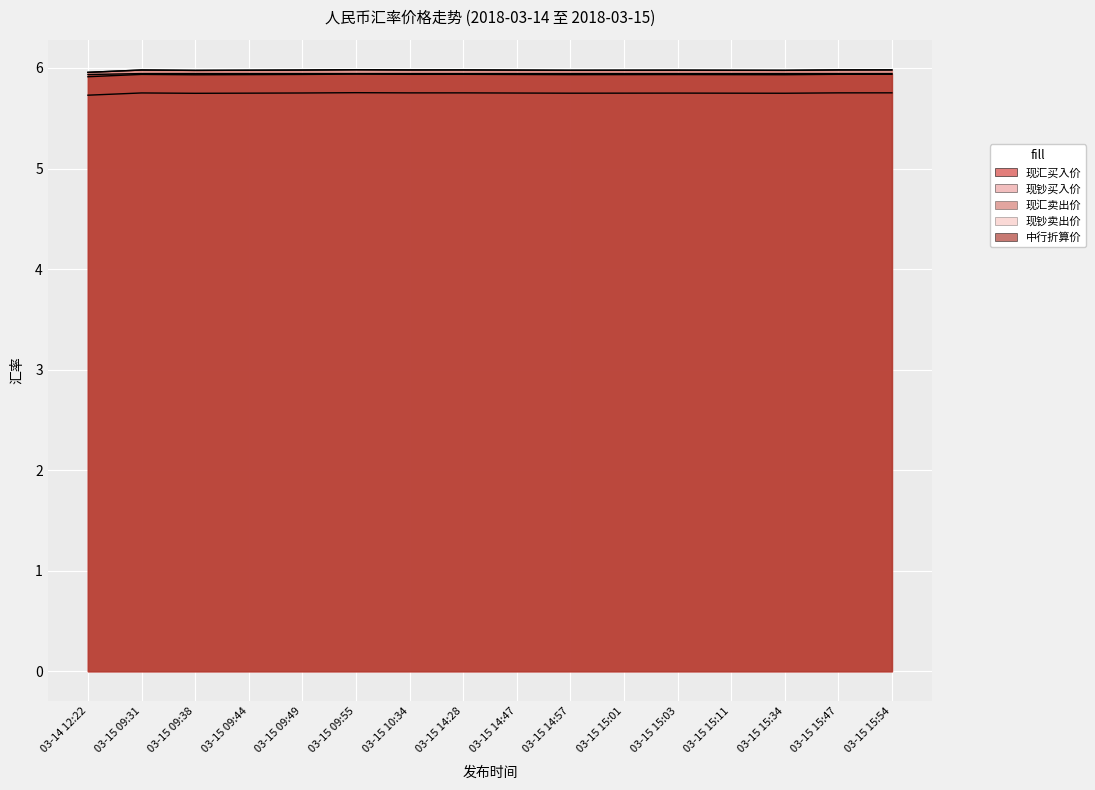

Reading right to left, what are all the values shown in this chart?

现汇买入价: 03-15 15:54=5.9	03-15 15:47=5.9	03-15 15:34=5.9	03-15 15:11=5.9	03-15 15:03=5.9	03-15 15:01=5.9	03-15 14:57=5.9	03-15 14:47=5.9	03-15 14:28=5.9	03-15 10:34=5.9	03-15 09:55=5.9	03-15 09:49=5.9	03-15 09:44=5.9	03-15 09:38=5.9	03-15 09:31=5.9	03-14 12:22=5.9
现钞买入价: 03-15 15:54=5.8	03-15 15:47=5.8	03-15 15:34=5.7	03-15 15:11=5.7	03-15 15:03=5.8	03-15 15:01=5.7	03-15 14:57=5.7	03-15 14:47=5.8	03-15 14:28=5.8	03-15 10:34=5.8	03-15 09:55=5.8	03-15 09:49=5.8	03-15 09:44=5.7	03-15 09:38=5.7	03-15 09:31=5.8	03-14 12:22=5.7
现汇卖出价: 03-15 15:54=6.0	03-15 15:47=6.0	03-15 15:34=6.0	03-15 15:11=6.0	03-15 15:03=6.0	03-15 15:01=6.0	03-15 14:57=6.0	03-15 14:47=6.0	03-15 14:28=6.0	03-15 10:34=6.0	03-15 09:55=6.0	03-15 09:49=6.0	03-15 09:44=6.0	03-15 09:38=6.0	03-15 09:31=6.0	03-14 12:22=6.0
现钞卖出价: 03-15 15:54=6.0	03-15 15:47=6.0	03-15 15:34=6.0	03-15 15:11=6.0	03-15 15:03=6.0	03-15 15:01=6.0	03-15 14:57=6.0	03-15 14:47=6.0	03-15 14:28=6.0	03-15 10:34=6.0	03-15 09:55=6.0	03-15 09:49=6.0	03-15 09:44=6.0	03-15 09:38=6.0	03-15 09:31=6.0	03-14 12:22=6.0
中行折算价: 03-15 15:54=5.9	03-15 15:47=5.9	03-15 15:34=5.9	03-15 15:11=5.9	03-15 15:03=5.9	03-15 15:01=5.9	03-15 14:57=5.9	03-15 14:47=5.9	03-15 14:28=5.9	03-15 10:34=5.9	03-15 09:55=5.9	03-15 09:49=5.9	03-15 09:44=5.9	03-15 09:38=5.9	03-15 09:31=5.9	03-14 12:22=5.9